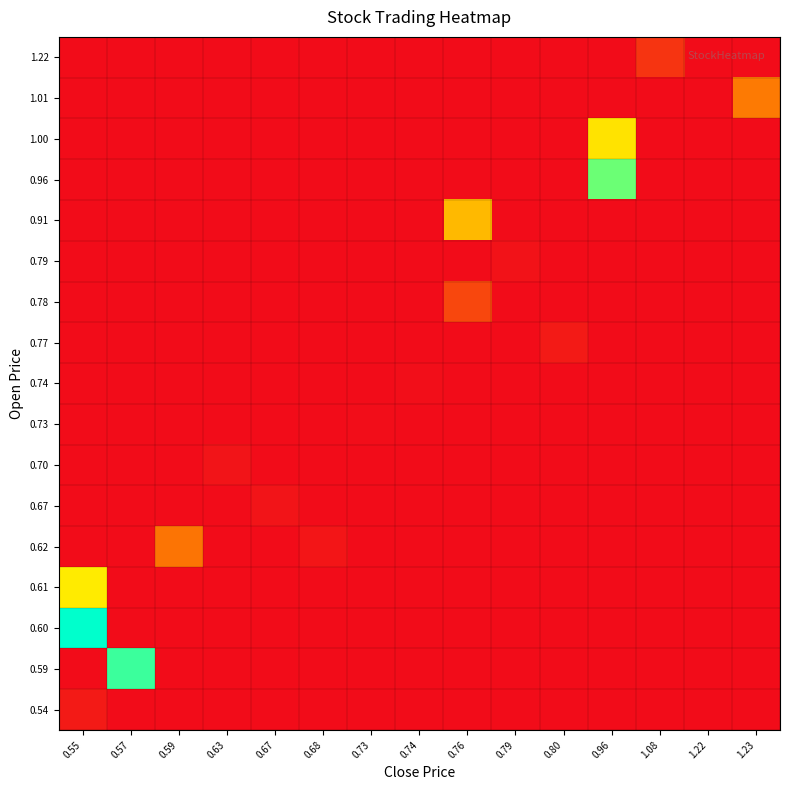

Reading left to right, extract all data points from this chart.

0.54: 0.55=0.0	0.57=0.0	0.59=0.0	0.63=0.0	0.67=0.0	0.68=0.0	0.73=0.0	0.74=0.0	0.76=0.0	0.79=0.0	0.80=0.0	0.96=0.0	1.08=0.0	1.22=0.0	1.23=0.0
0.59: 0.55=0.0	0.57=0.9	0.59=0.0	0.63=0.0	0.67=0.0	0.68=0.0	0.73=0.0	0.74=0.0	0.76=0.0	0.79=0.0	0.80=0.0	0.96=0.0	1.08=0.0	1.22=0.0	1.23=0.0
0.60: 0.55=1.0	0.57=0.0	0.59=0.0	0.63=0.0	0.67=0.0	0.68=0.0	0.73=0.0	0.74=0.0	0.76=0.0	0.79=0.0	0.80=0.0	0.96=0.0	1.08=0.0	1.22=0.0	1.23=0.0
0.61: 0.55=0.6	0.57=0.0	0.59=0.0	0.63=0.0	0.67=0.0	0.68=0.0	0.73=0.0	0.74=0.0	0.76=0.0	0.79=0.0	0.80=0.0	0.96=0.0	1.08=0.0	1.22=0.0	1.23=0.0
0.62: 0.55=0.0	0.57=0.0	0.59=0.3	0.63=0.0	0.67=0.0	0.68=0.0	0.73=0.0	0.74=0.0	0.76=0.0	0.79=0.0	0.80=0.0	0.96=0.0	1.08=0.0	1.22=0.0	1.23=0.0
0.67: 0.55=0.0	0.57=0.0	0.59=0.0	0.63=0.0	0.67=0.0	0.68=0.0	0.73=0.0	0.74=0.0	0.76=0.0	0.79=0.0	0.80=0.0	0.96=0.0	1.08=0.0	1.22=0.0	1.23=0.0
0.70: 0.55=0.0	0.57=0.0	0.59=0.0	0.63=0.0	0.67=0.0	0.68=0.0	0.73=0.0	0.74=0.0	0.76=0.0	0.79=0.0	0.80=0.0	0.96=0.0	1.08=0.0	1.22=0.0	1.23=0.0
0.73: 0.55=0.0	0.57=0.0	0.59=0.0	0.63=0.0	0.67=0.0	0.68=0.0	0.73=0.0	0.74=0.0	0.76=0.0	0.79=0.0	0.80=0.0	0.96=0.0	1.08=0.0	1.22=0.0	1.23=0.0
0.74: 0.55=0.0	0.57=0.0	0.59=0.0	0.63=0.0	0.67=0.0	0.68=0.0	0.73=0.0	0.74=0.0	0.76=0.0	0.79=0.0	0.80=0.0	0.96=0.0	1.08=0.0	1.22=0.0	1.23=0.0
0.77: 0.55=0.0	0.57=0.0	0.59=0.0	0.63=0.0	0.67=0.0	0.68=0.0	0.73=0.0	0.74=0.0	0.76=0.0	0.79=0.0	0.80=0.0	0.96=0.0	1.08=0.0	1.22=0.0	1.23=0.0
0.78: 0.55=0.0	0.57=0.0	0.59=0.0	0.63=0.0	0.67=0.0	0.68=0.0	0.73=0.0	0.74=0.0	0.76=0.2	0.79=0.0	0.80=0.0	0.96=0.0	1.08=0.0	1.22=0.0	1.23=0.0
0.79: 0.55=0.0	0.57=0.0	0.59=0.0	0.63=0.0	0.67=0.0	0.68=0.0	0.73=0.0	0.74=0.0	0.76=0.0	0.79=0.0	0.80=0.0	0.96=0.0	1.08=0.0	1.22=0.0	1.23=0.0
0.91: 0.55=0.0	0.57=0.0	0.59=0.0	0.63=0.0	0.67=0.0	0.68=0.0	0.73=0.0	0.74=0.0	0.76=0.5	0.79=0.0	0.80=0.0	0.96=0.0	1.08=0.0	1.22=0.0	1.23=0.0
0.96: 0.55=0.0	0.57=0.0	0.59=0.0	0.63=0.0	0.67=0.0	0.68=0.0	0.73=0.0	0.74=0.0	0.76=0.0	0.79=0.0	0.80=0.0	0.96=0.9	1.08=0.0	1.22=0.0	1.23=0.0
1.00: 0.55=0.0	0.57=0.0	0.59=0.0	0.63=0.0	0.67=0.0	0.68=0.0	0.73=0.0	0.74=0.0	0.76=0.0	0.79=0.0	0.80=0.0	0.96=0.6	1.08=0.0	1.22=0.0	1.23=0.0
1.01: 0.55=0.0	0.57=0.0	0.59=0.0	0.63=0.0	0.67=0.0	0.68=0.0	0.73=0.0	0.74=0.0	0.76=0.0	0.79=0.0	0.80=0.0	0.96=0.0	1.08=0.0	1.22=0.0	1.23=0.3
1.22: 0.55=0.0	0.57=0.0	0.59=0.0	0.63=0.0	0.67=0.0	0.68=0.0	0.73=0.0	0.74=0.0	0.76=0.0	0.79=0.0	0.80=0.0	0.96=0.0	1.08=0.1	1.22=0.0	1.23=0.0